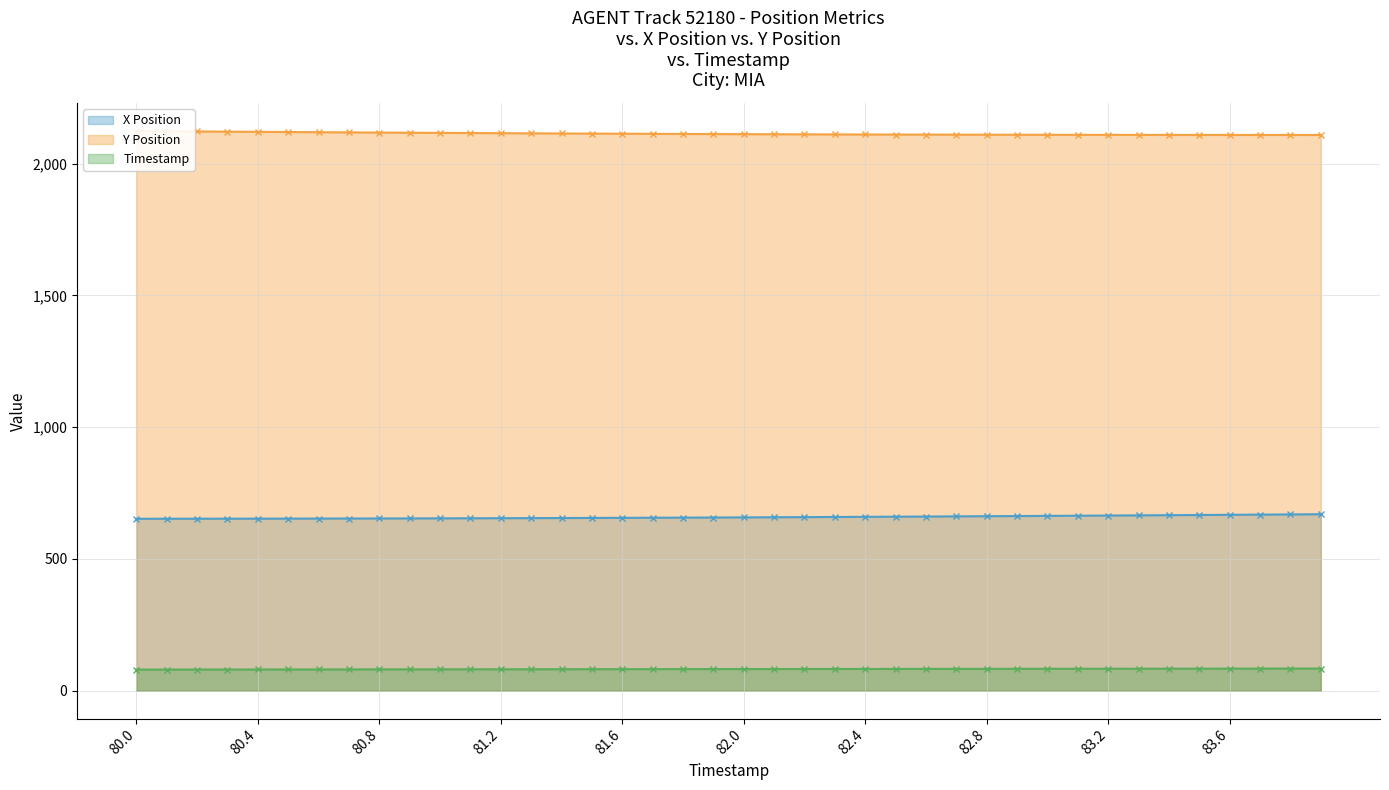

List the series in order of their overall mean, highest first.

Y Position, X Position, Timestamp